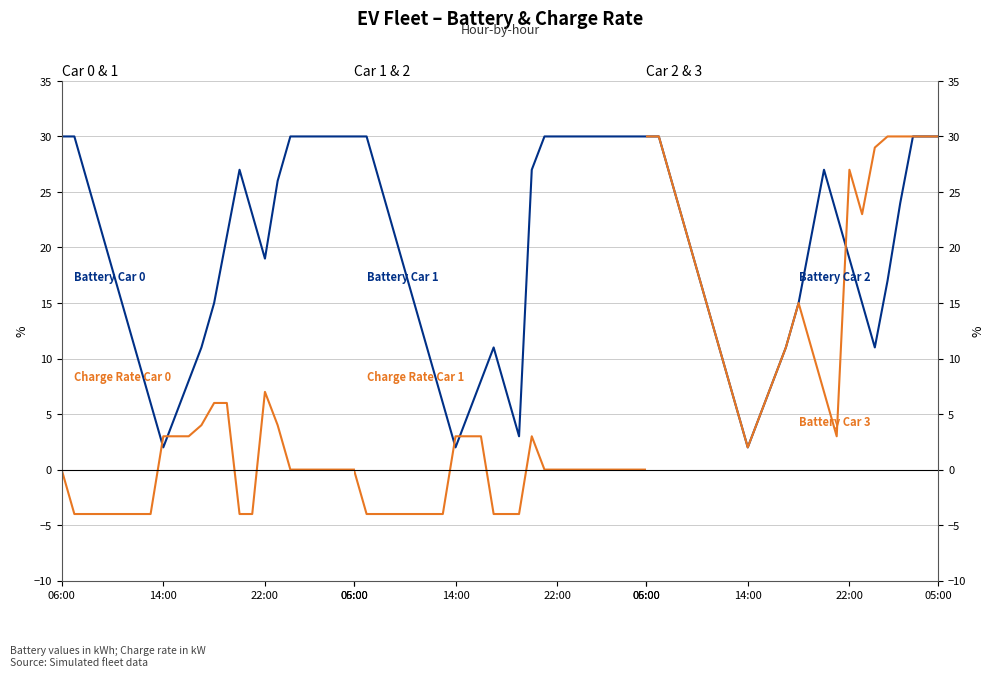

What is the difference between the maximum and minimum values in the Battery Car 0 series?

28